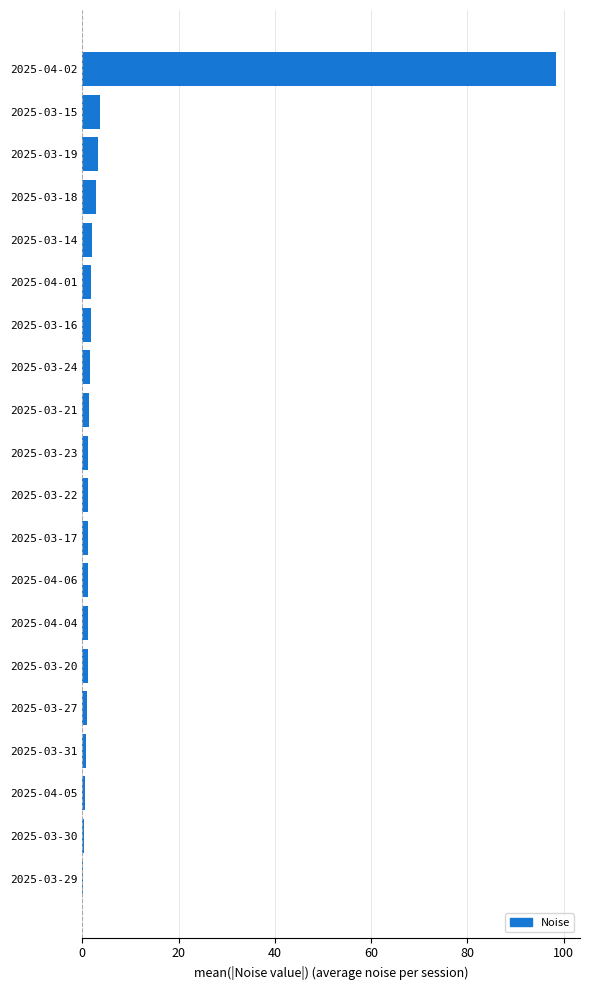

What is the sum of all values?

126.1